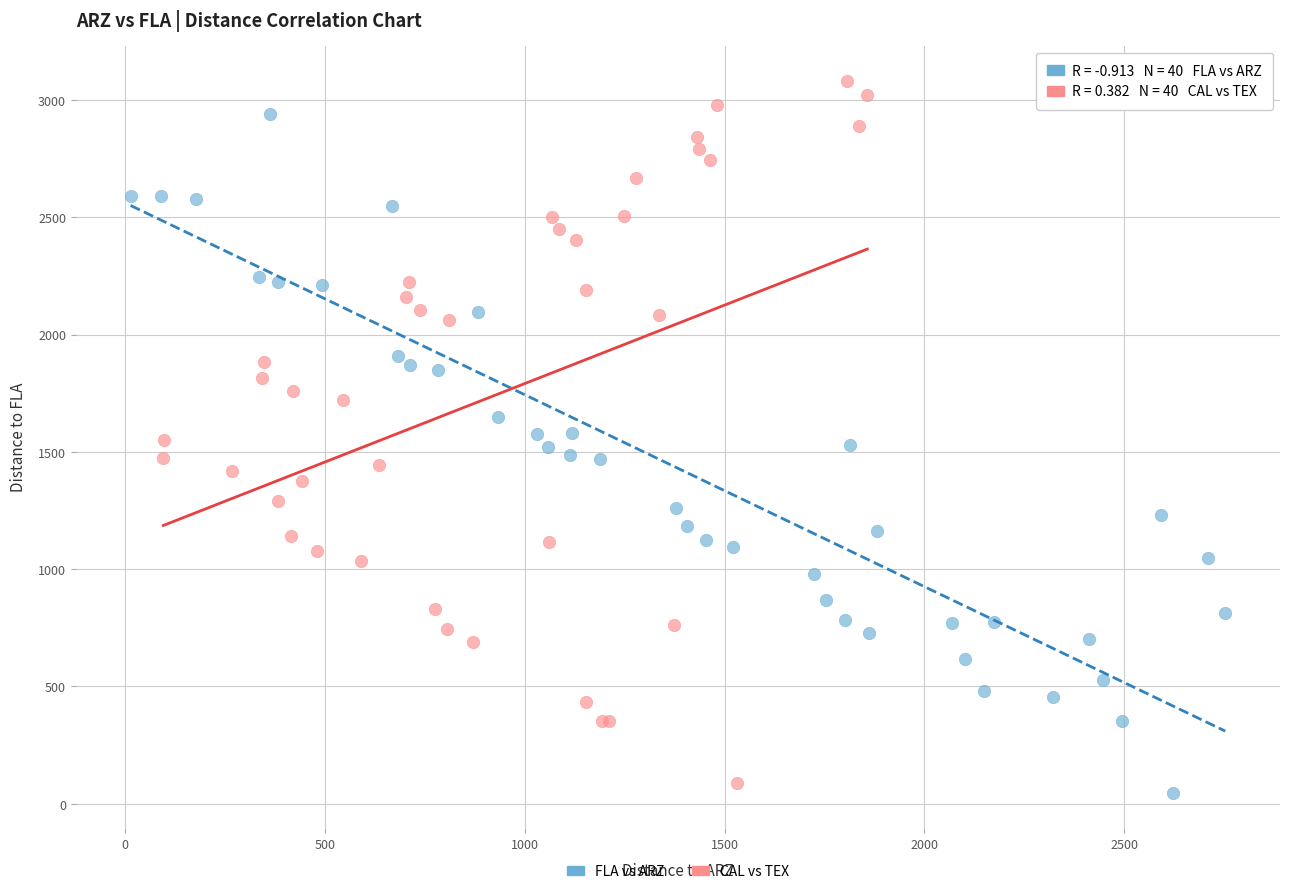

Which series reaches the maximum Y coordinate?

CAL vs TEX